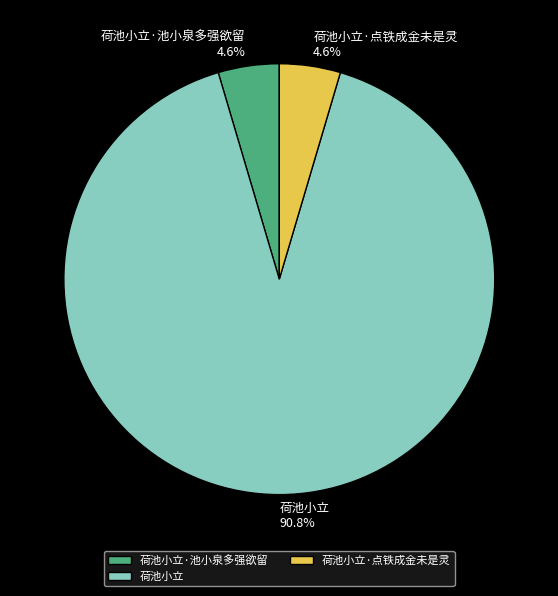

Between 荷池小立·点铁成金未是灵 and 荷池小立, which is larger?

荷池小立